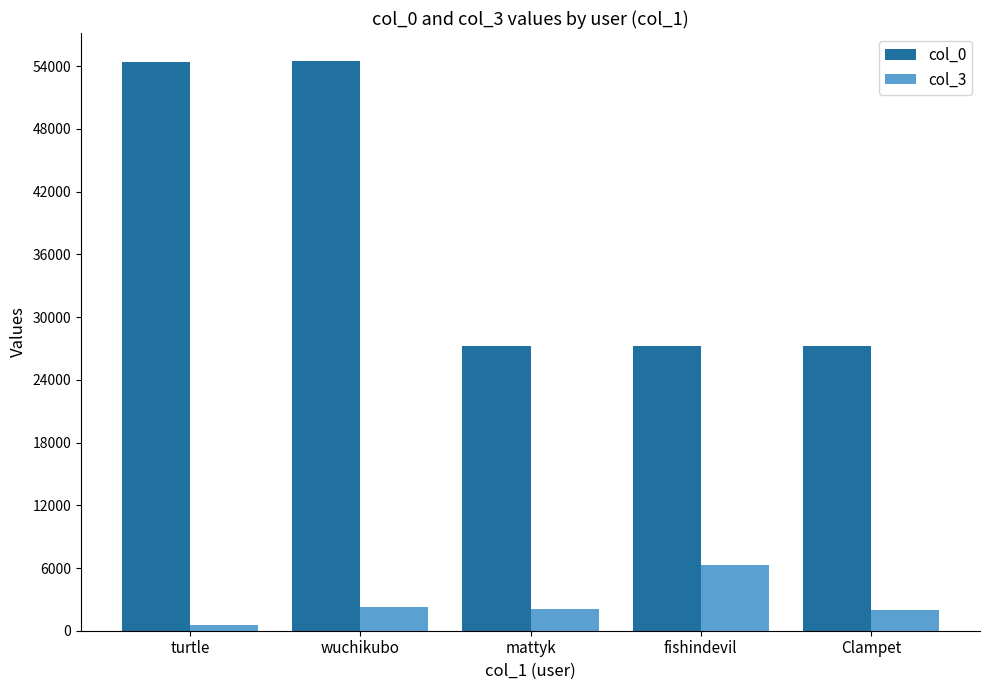

What value does the col_0 series have at Clampet, to the nearest 50?

27250